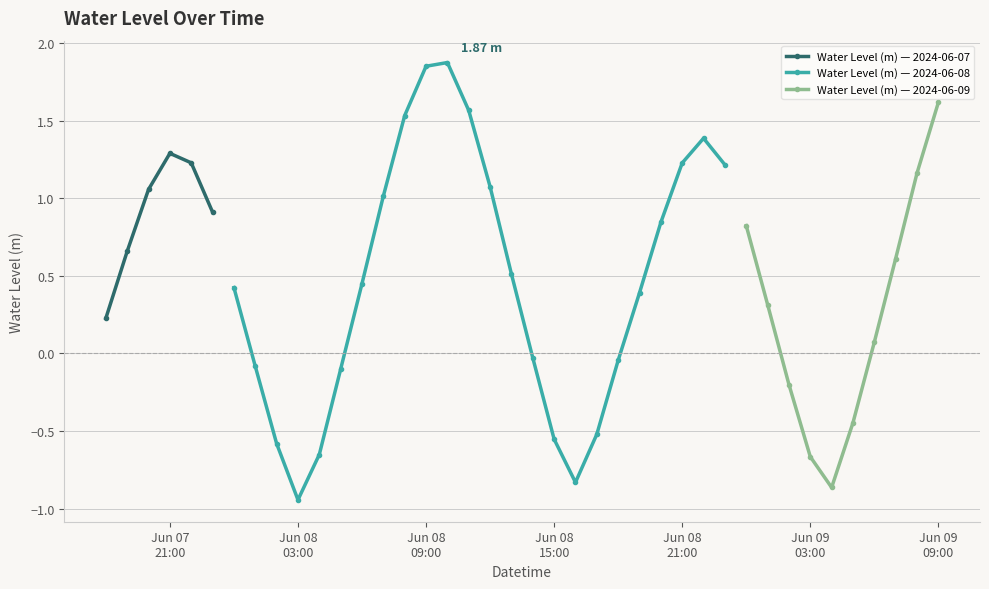

How many categories are shown in the chart?

40